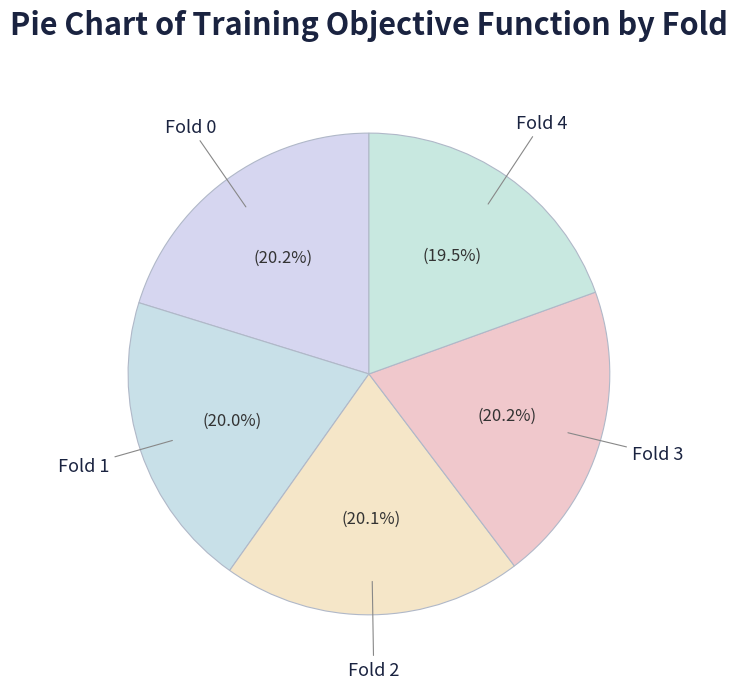

Do Fold 2 and Fold 1 together represent more than half of the pie?

No